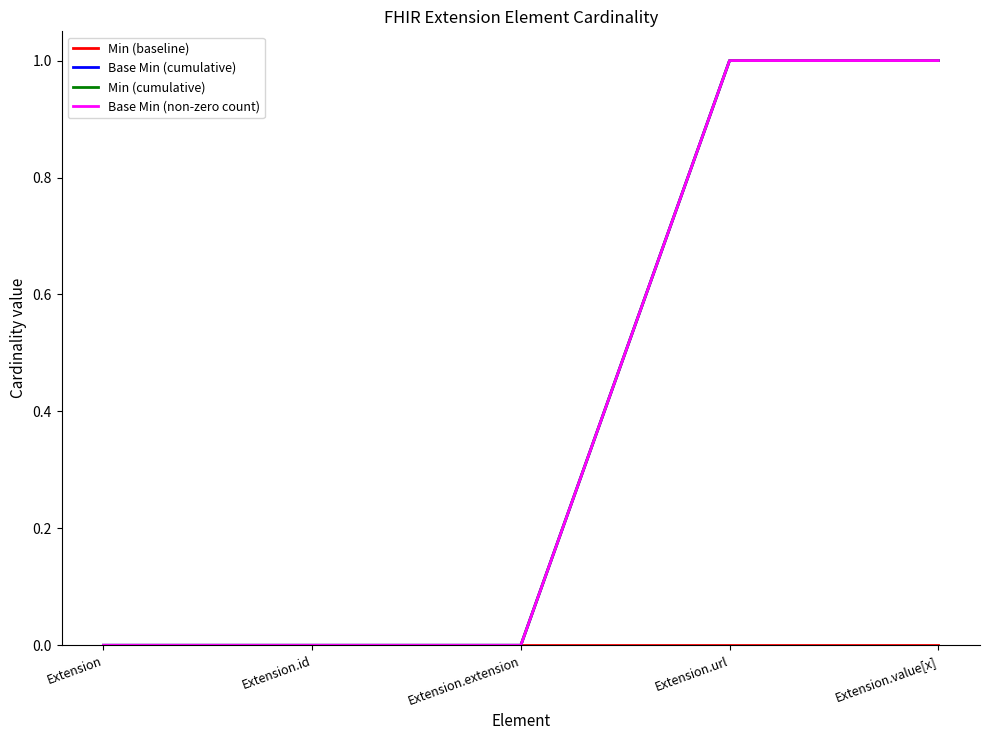

Does the chart have visible grid lines?

No